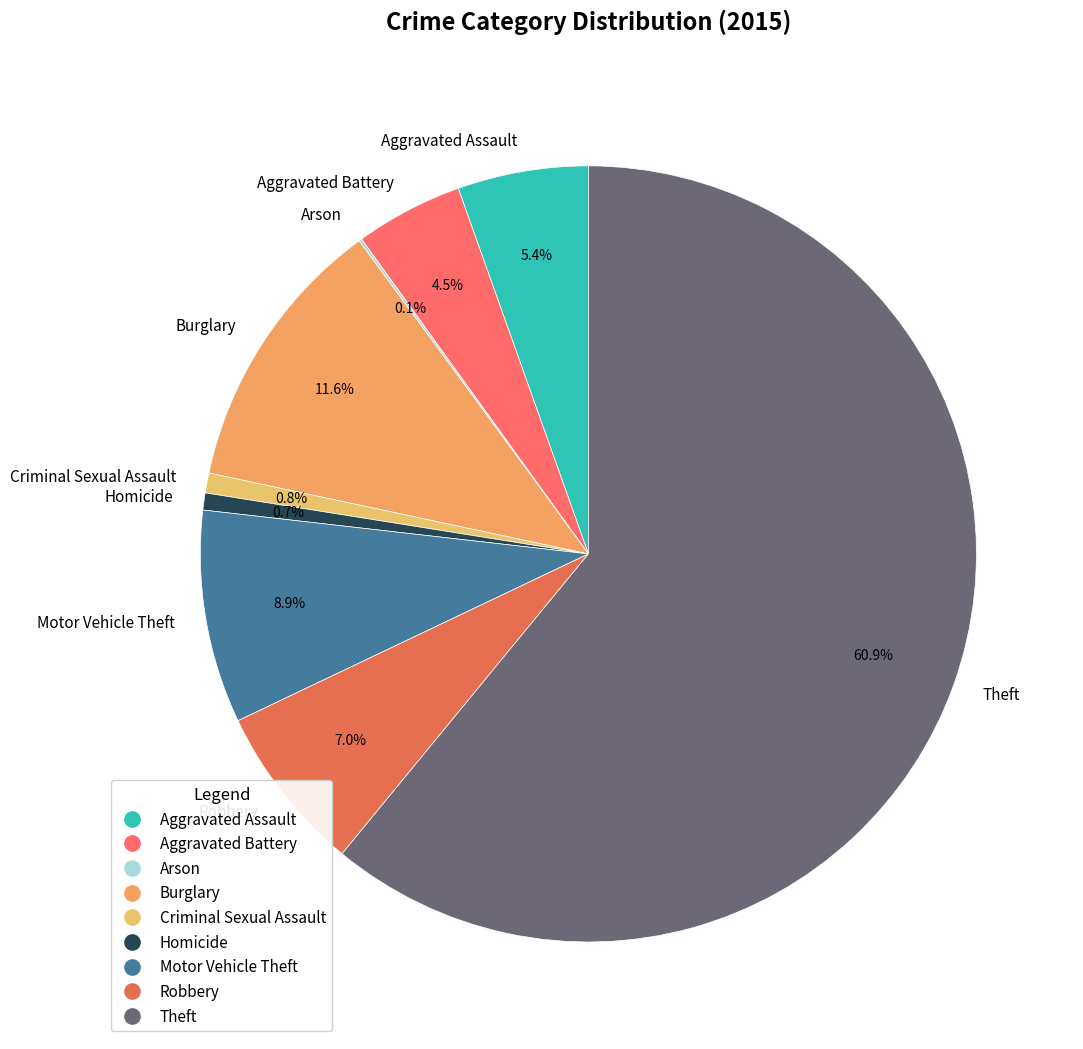

Which slice is the largest?

Theft